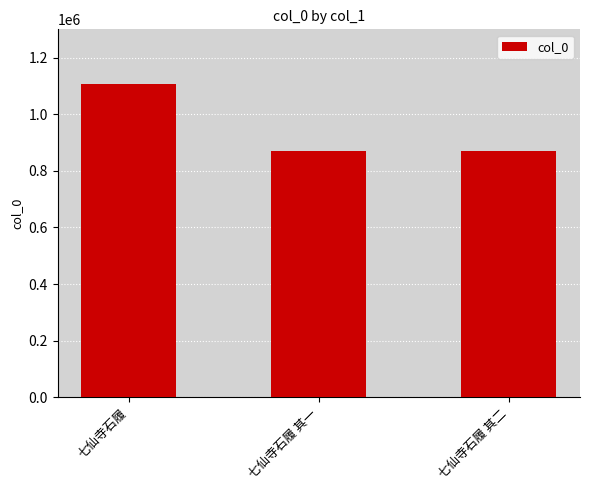

What is the difference between the maximum and second lowest values?

237346